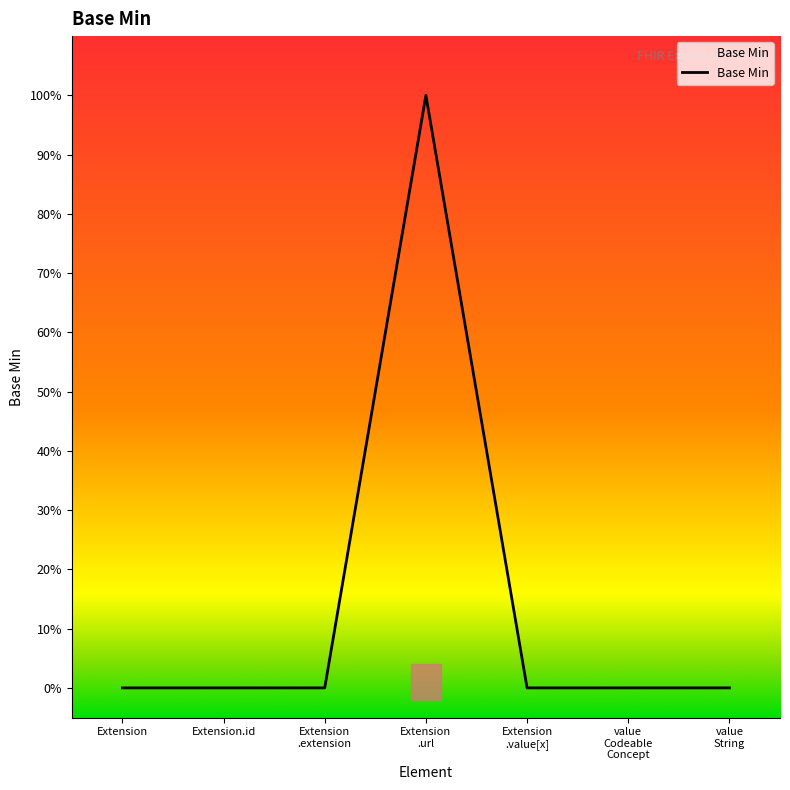

At which category does the chart reach its minimum across all series?

Extension